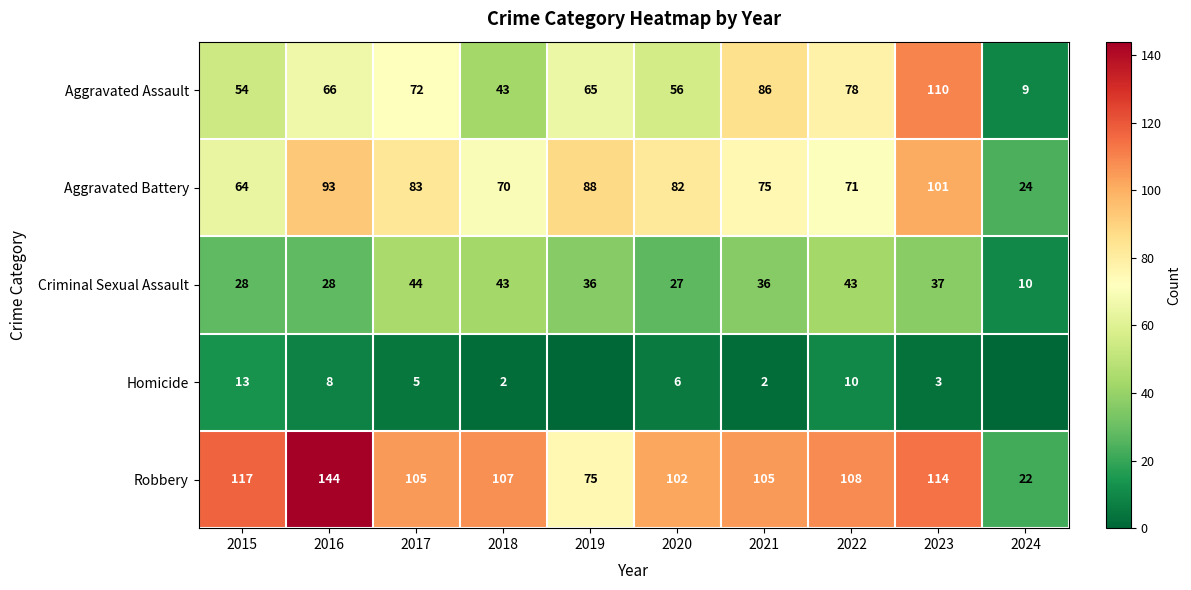

What is the highest value of the Robbery series?

144